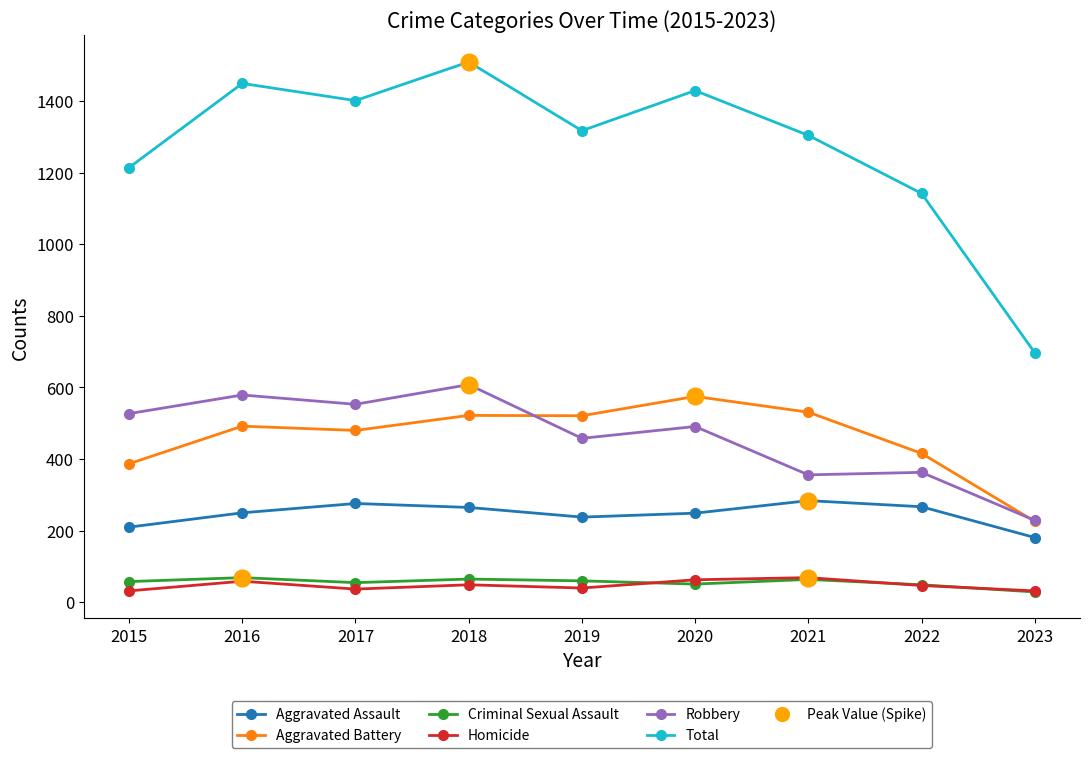

Which series has the largest total across all categories?

Total